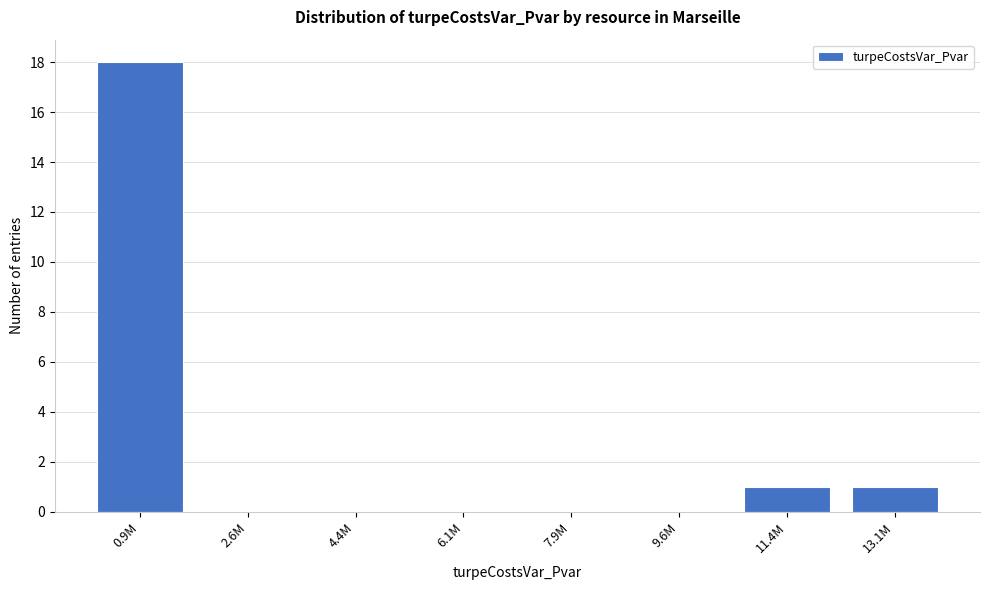

Reading left to right, what are all the values shown in this chart?

0.9M=18	2.6M=0	4.4M=0	6.1M=0	7.9M=0	9.6M=0	11.4M=1	13.1M=1